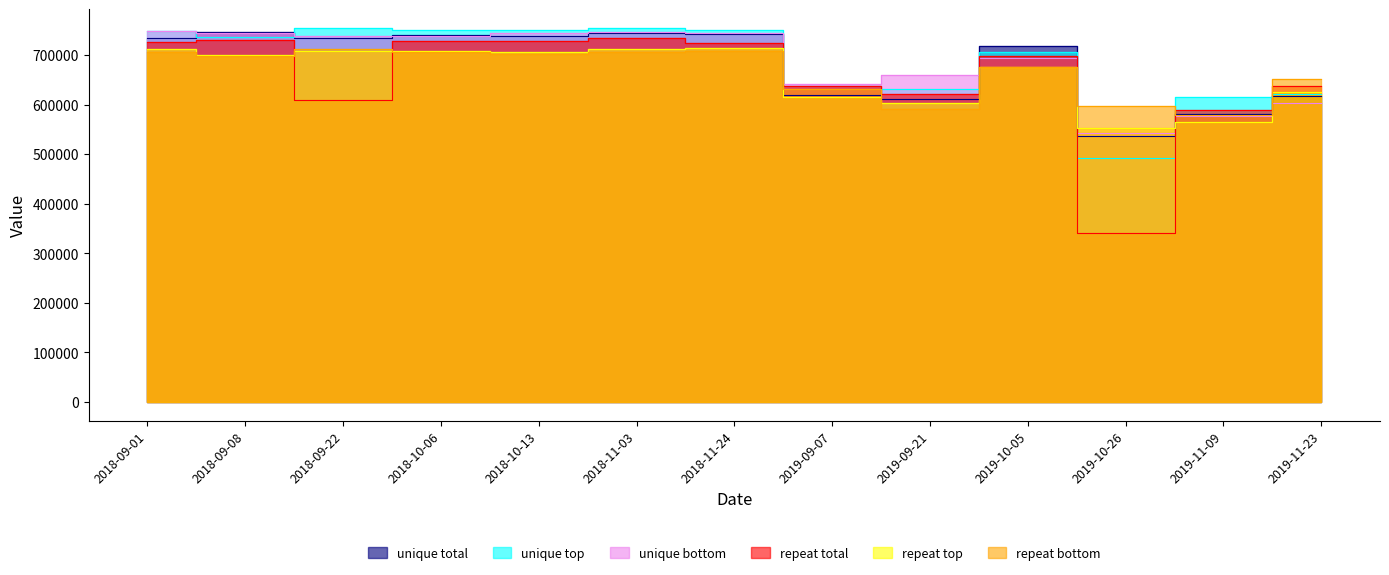

What is the maximum value shown in the chart?

754907